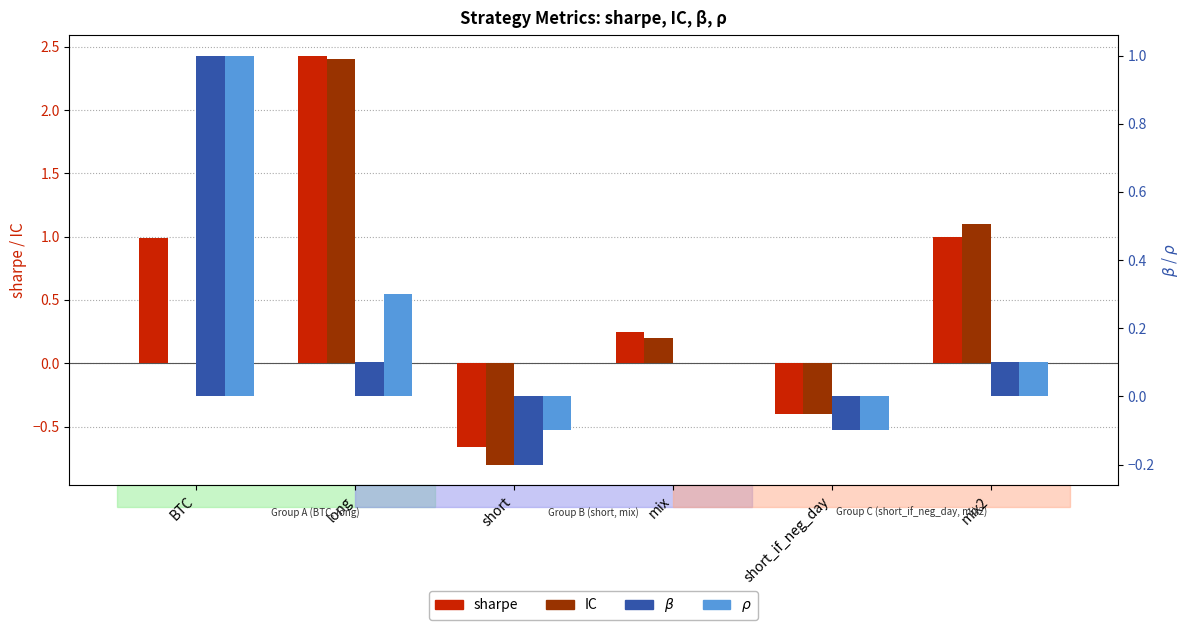

How many data points in $\rho$ are above 0?

3